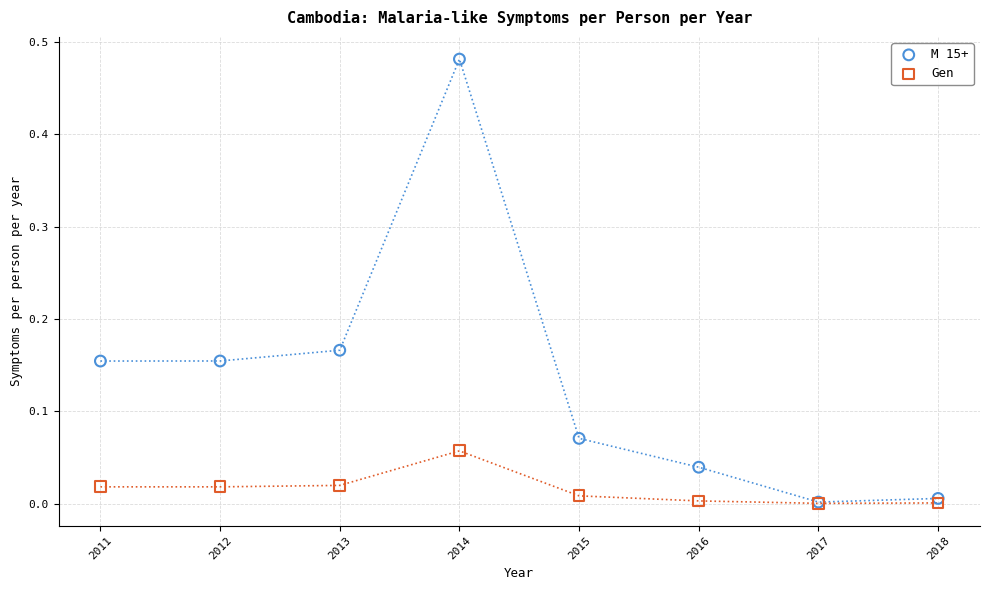

Which series has the widest spread of Y values?

M 15+